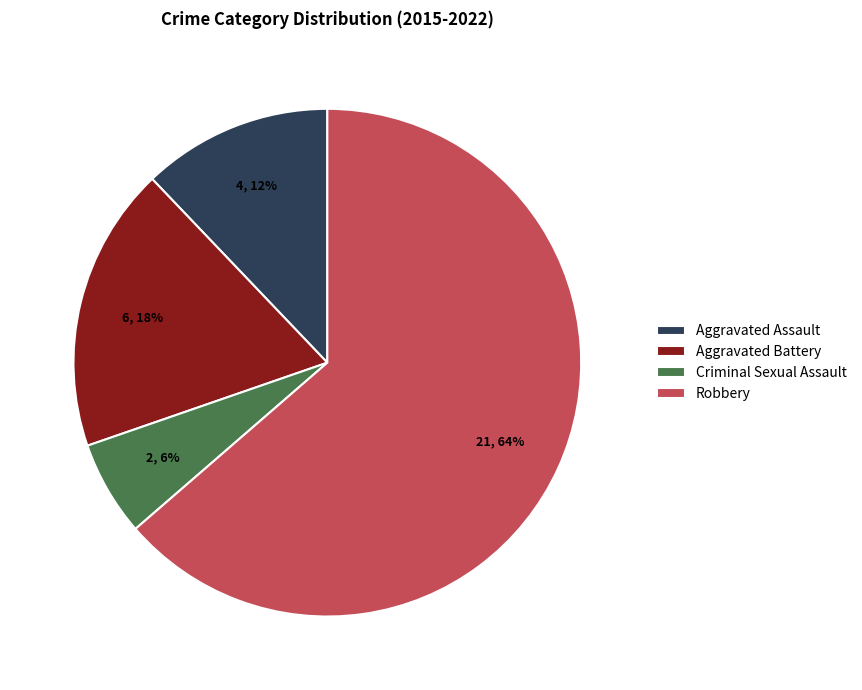

Rank the categories by value from highest to lowest.

Robbery, Aggravated Battery, Aggravated Assault, Criminal Sexual Assault